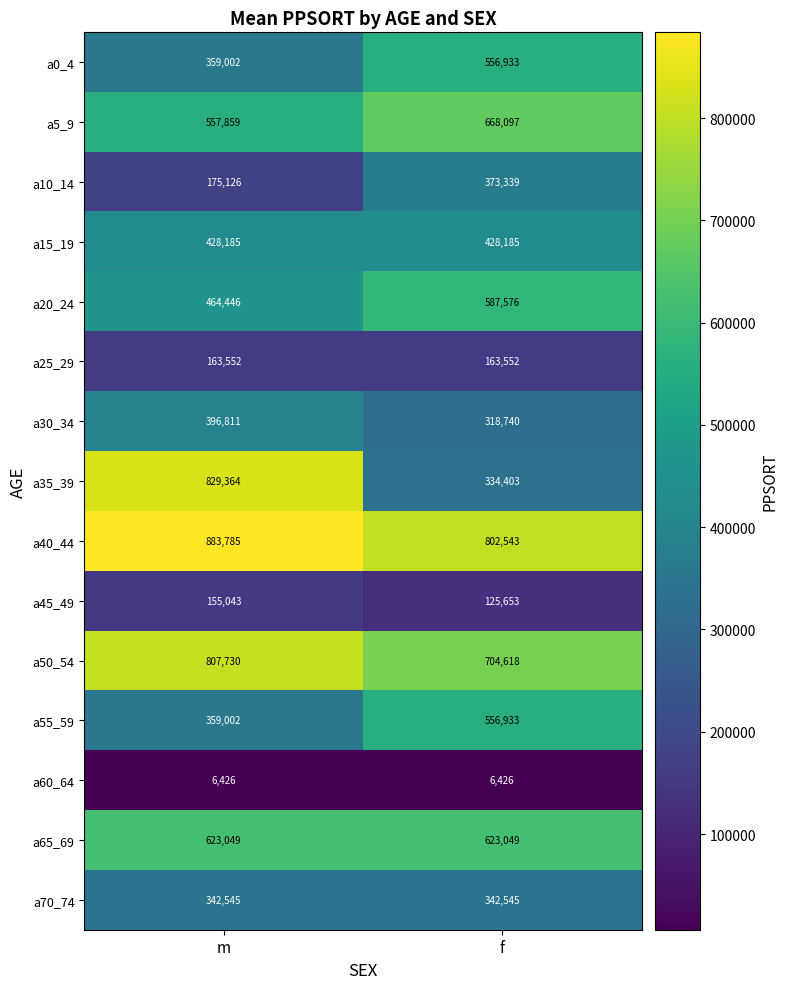

Is it true that a30_34 equals 147245 at f?

False